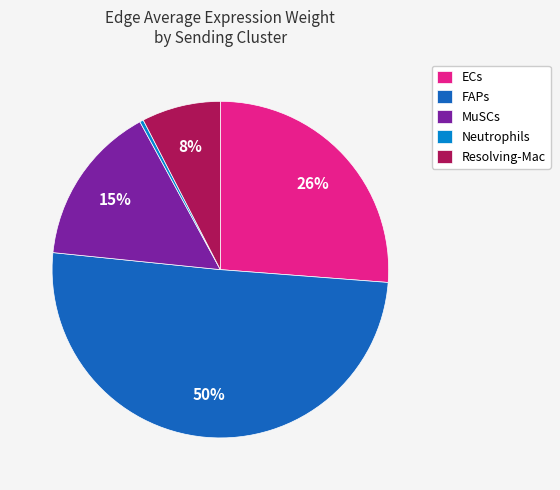

Is there a majority slice in this chart?

Yes